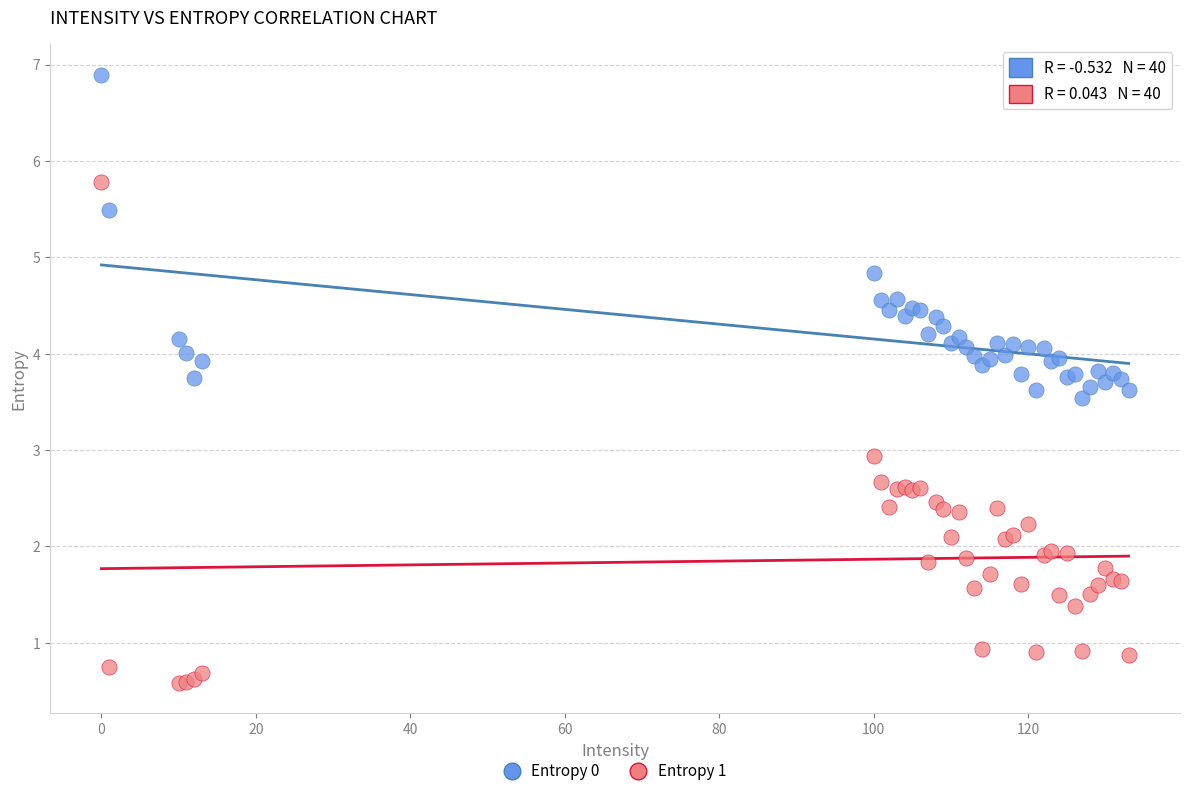

What is the X range (max minus min) for the scatter plot?

133.0